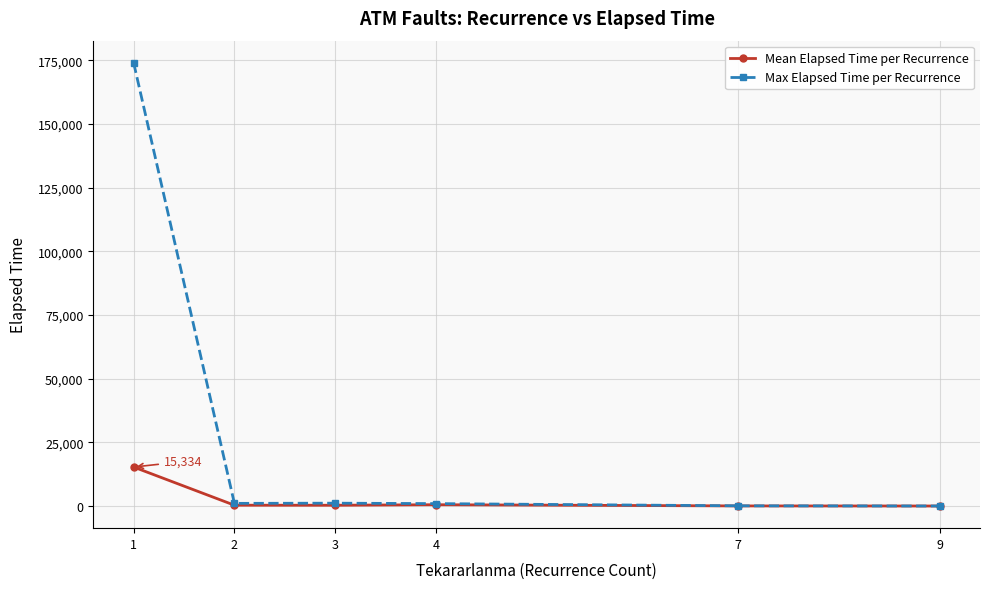

Which series has the largest total across all categories?

Max Elapsed Time per Recurrence